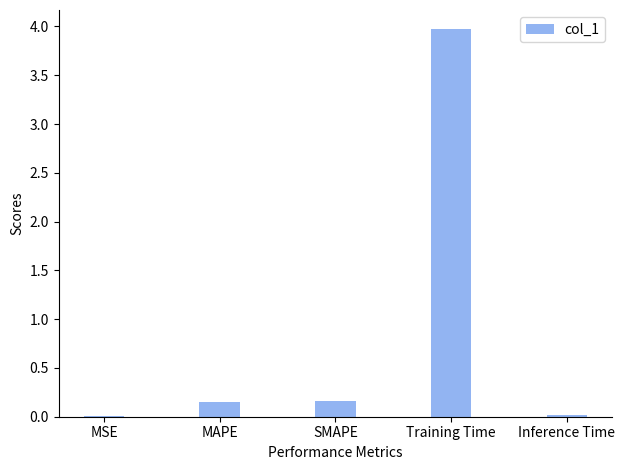

What is the greatest value displayed?

4.0